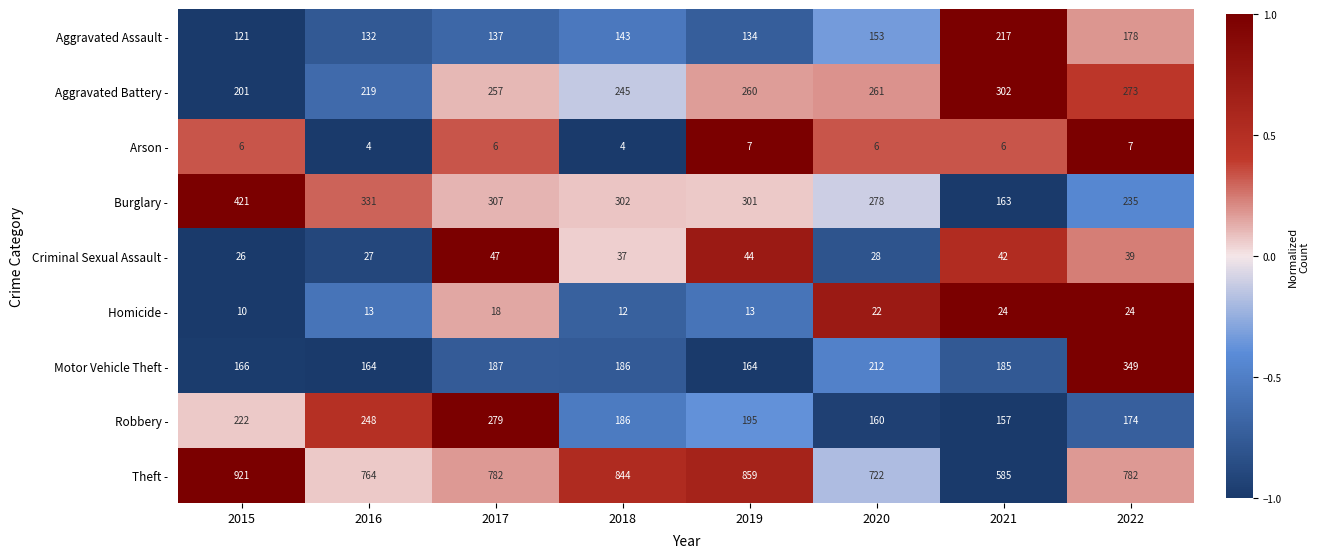

Between 2018 and 2022, which series saw the biggest shift?

Motor Vehicle Theft -